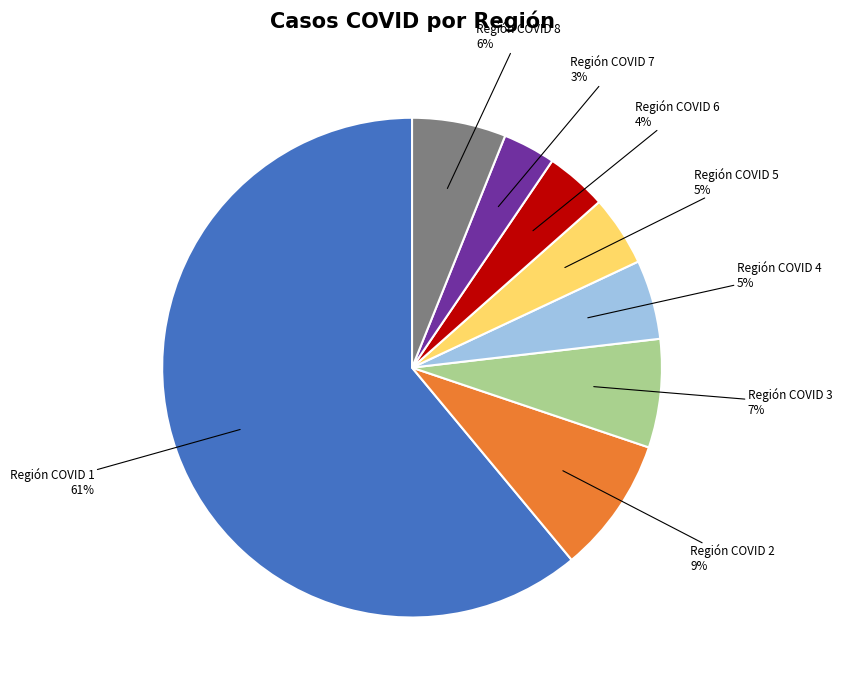

Which slice is the largest?

Región COVID 1